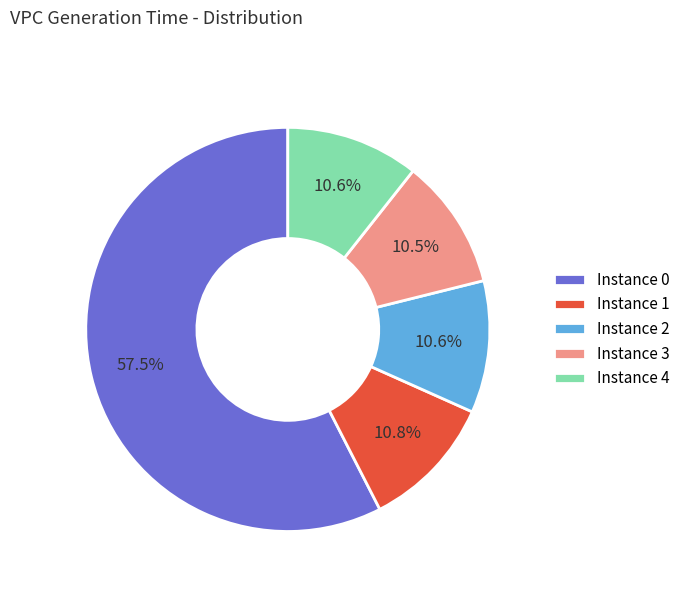

Which slice is the largest?

Instance 0